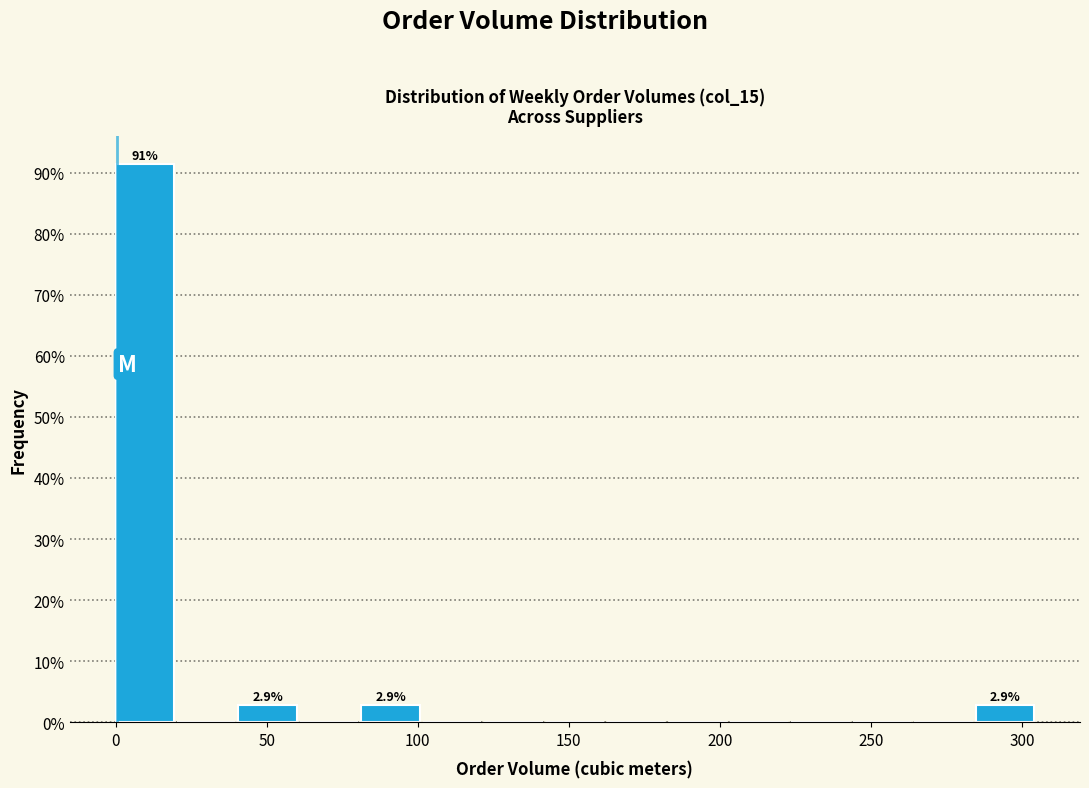

Over which range of the x-axis is the bar tallest?

0 to 20